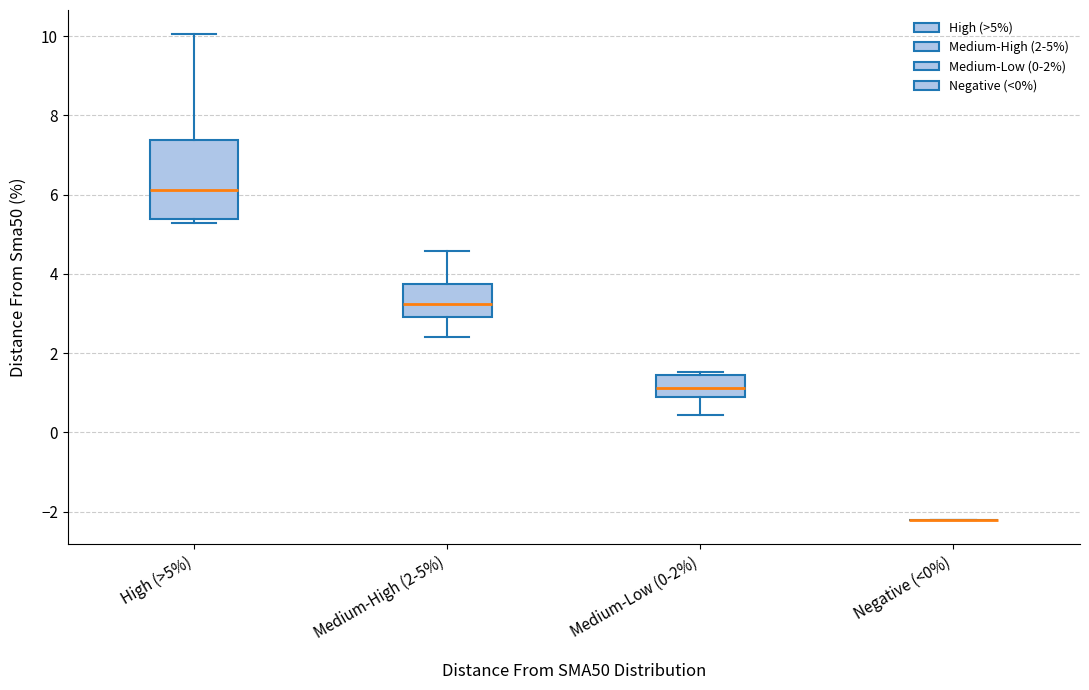

Where is the upper edge of the box for Medium-High (2-5%) on the y-axis? The values are not printed on the chart, so give them approximately, as read against the axis.

3.8